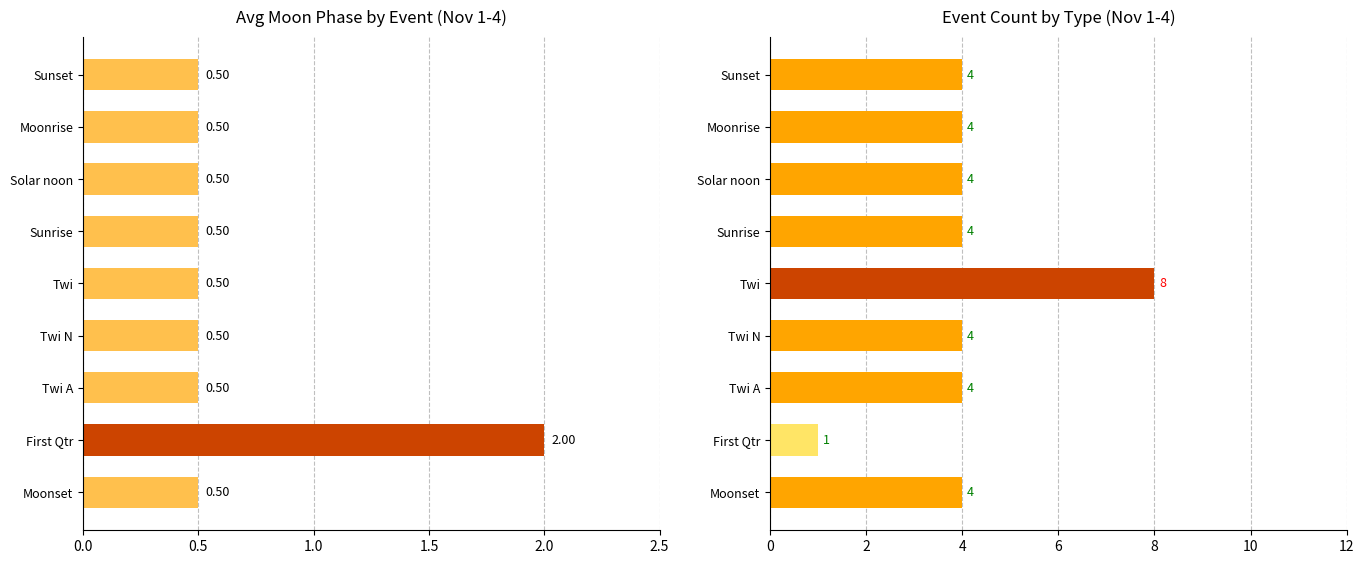

True or false: Event Count has a value of 1.4 at Twi A.

False